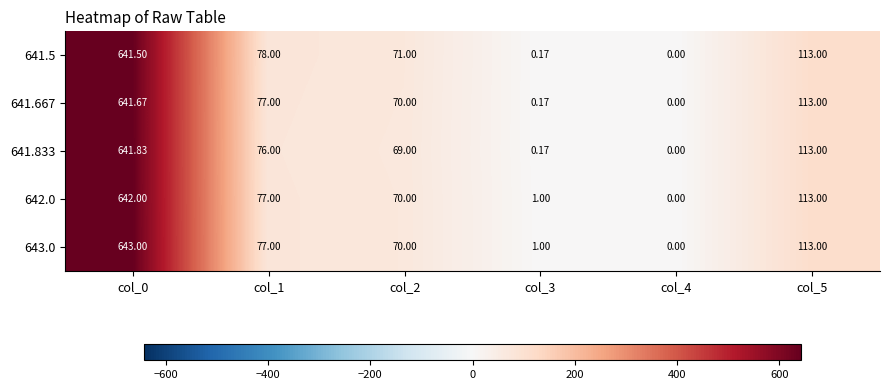

At which category does the chart reach its minimum across all series?

col_4